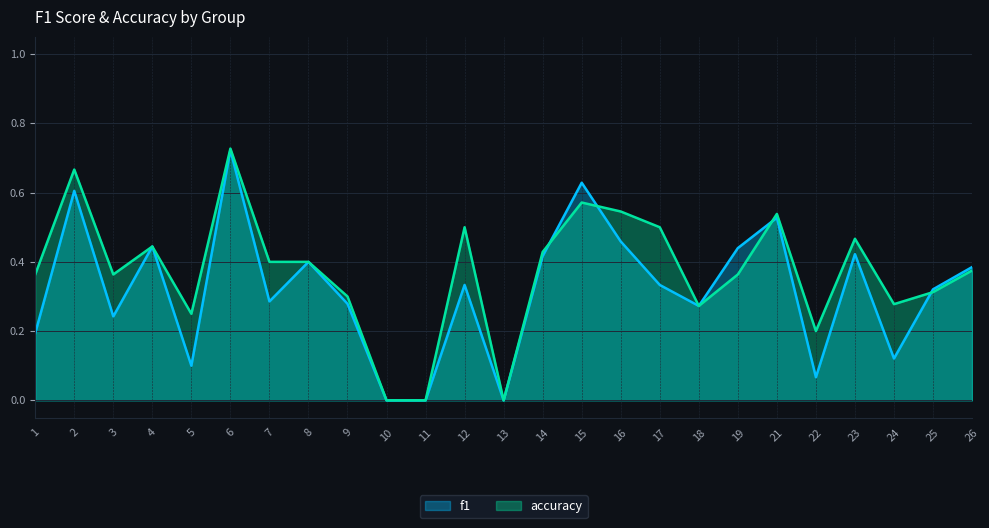

Reading left to right, list all the values displayed in this chart.

f1: 1=0.2	2=0.6	3=0.2	4=0.4	5=0.1	6=0.7	7=0.3	8=0.4	9=0.3	10=0.0	11=0.0	12=0.3	13=0.0	14=0.4	15=0.6	16=0.5	17=0.3	18=0.3	19=0.4	21=0.5	22=0.1	23=0.4	24=0.1	25=0.3	26=0.4
accuracy: 1=0.4	2=0.7	3=0.4	4=0.4	5=0.2	6=0.7	7=0.4	8=0.4	9=0.3	10=0.0	11=0.0	12=0.5	13=0.0	14=0.4	15=0.6	16=0.5	17=0.5	18=0.3	19=0.4	21=0.5	22=0.2	23=0.5	24=0.3	25=0.3	26=0.4